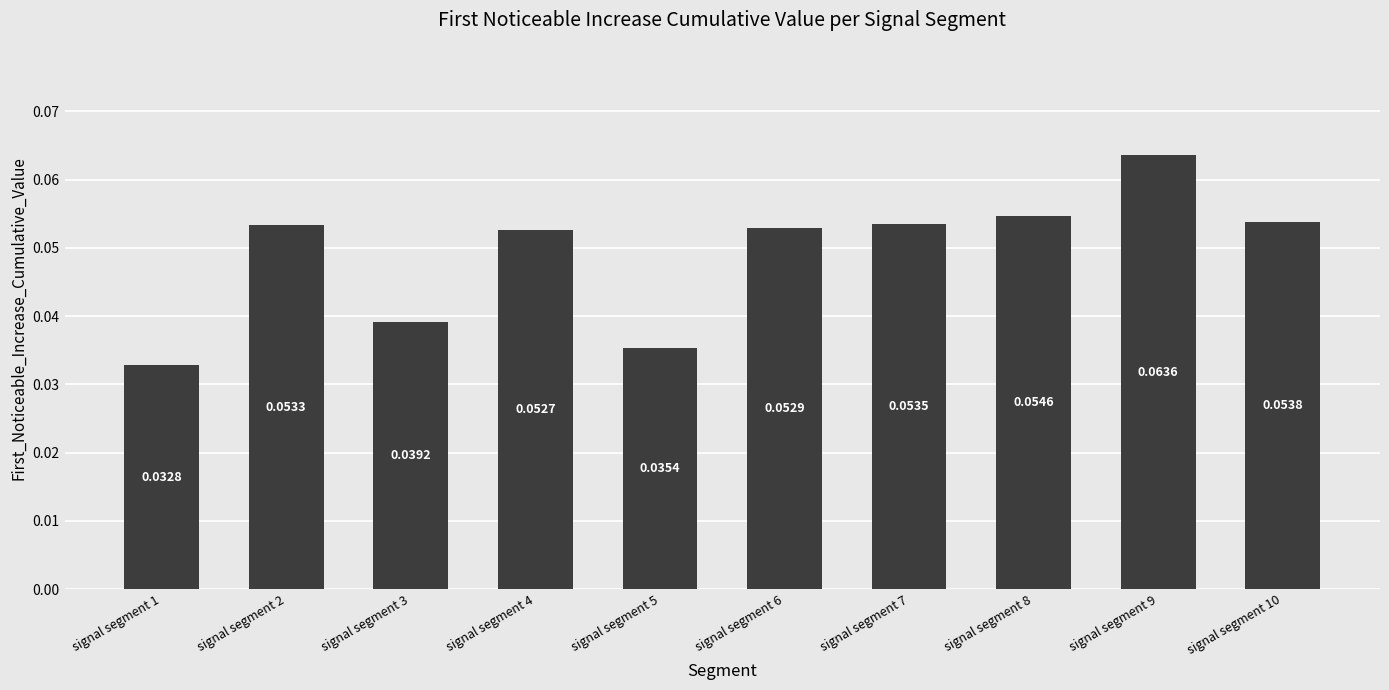

Rank the categories by value from highest to lowest.

signal segment 9, signal segment 8, signal segment 10, signal segment 7, signal segment 2, signal segment 6, signal segment 4, signal segment 3, signal segment 5, signal segment 1